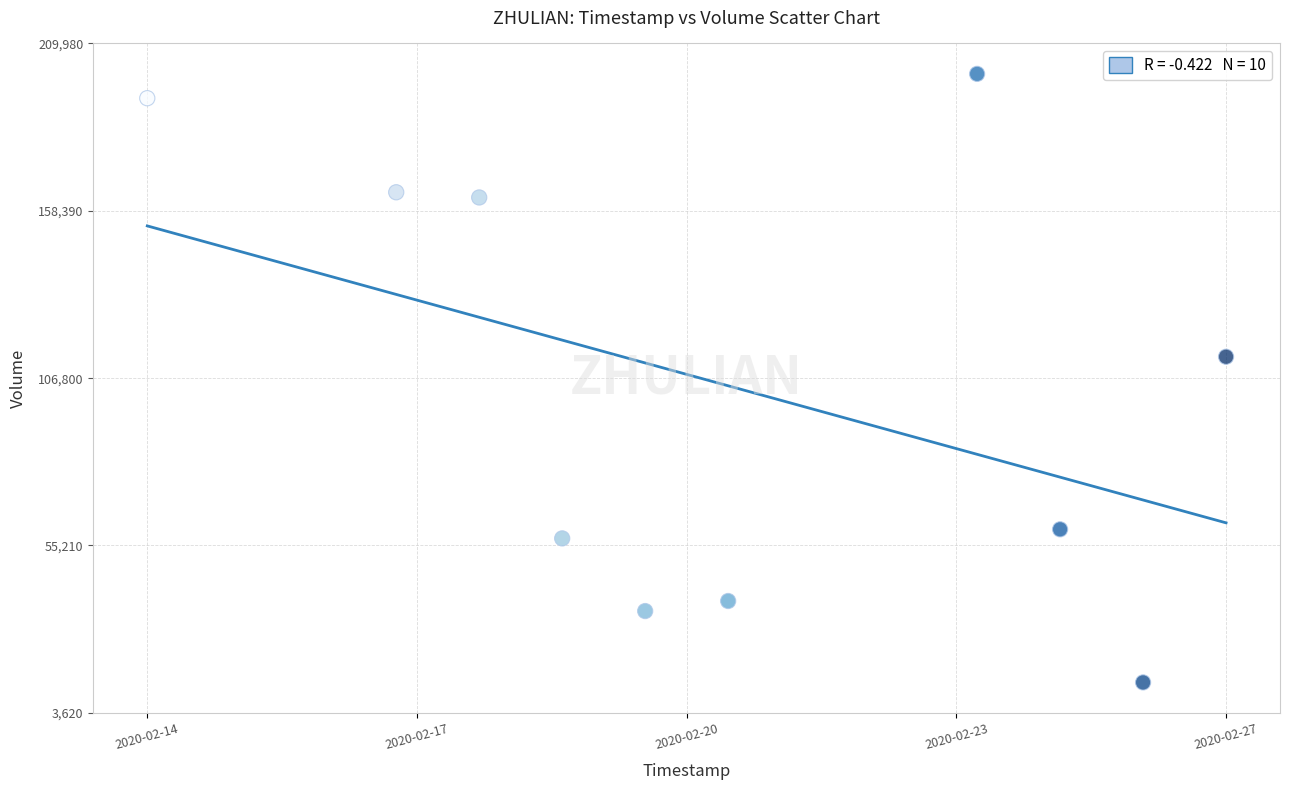

What Y value in the scatter plot is closest to 106800?

113400